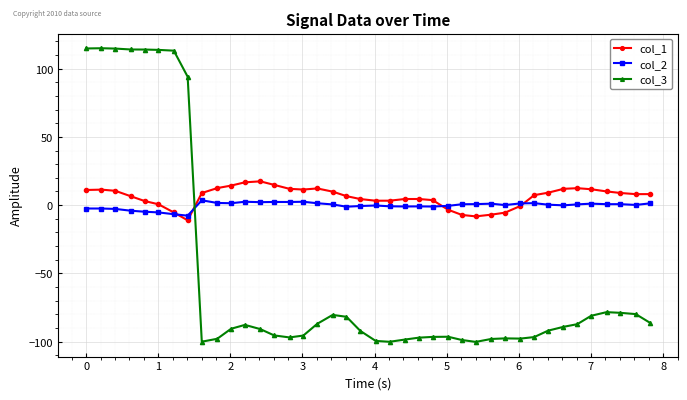

What is the value of the col_1 point at the 15th from the left?

11.9